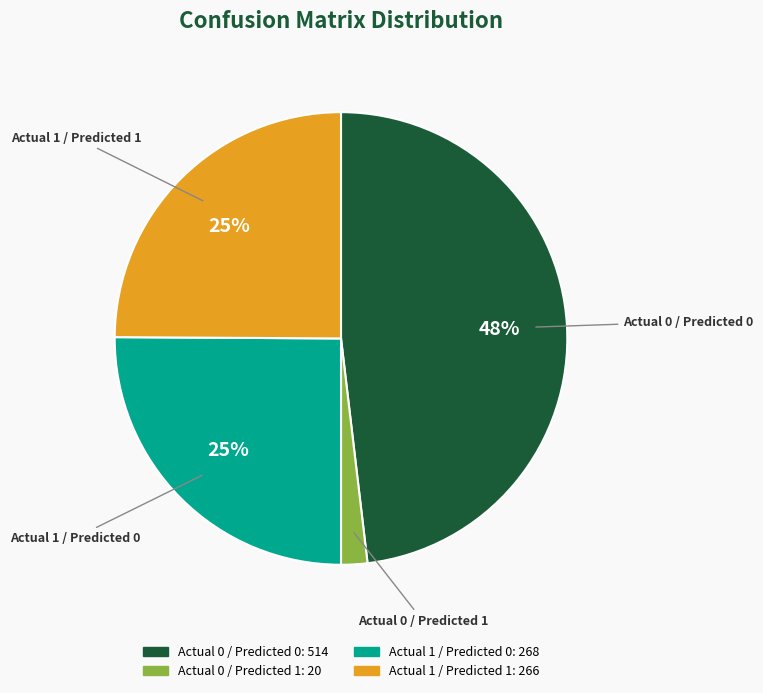

Which category has the biggest portion of the pie?

Actual 0 / Predicted 0